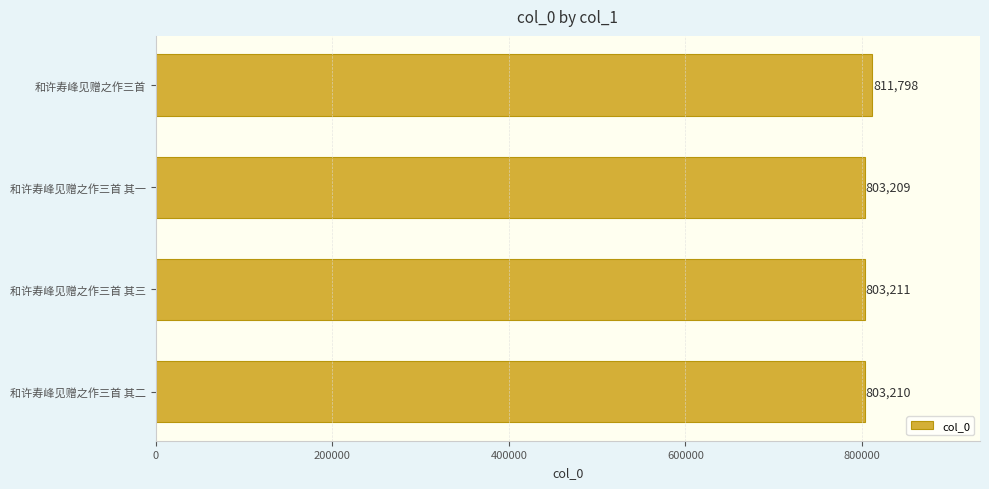

What is the smallest value displayed?

803209